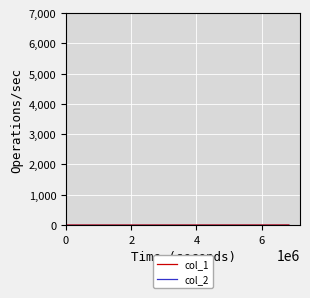

True or false: col_1 and col_2 intersect in this chart.

False